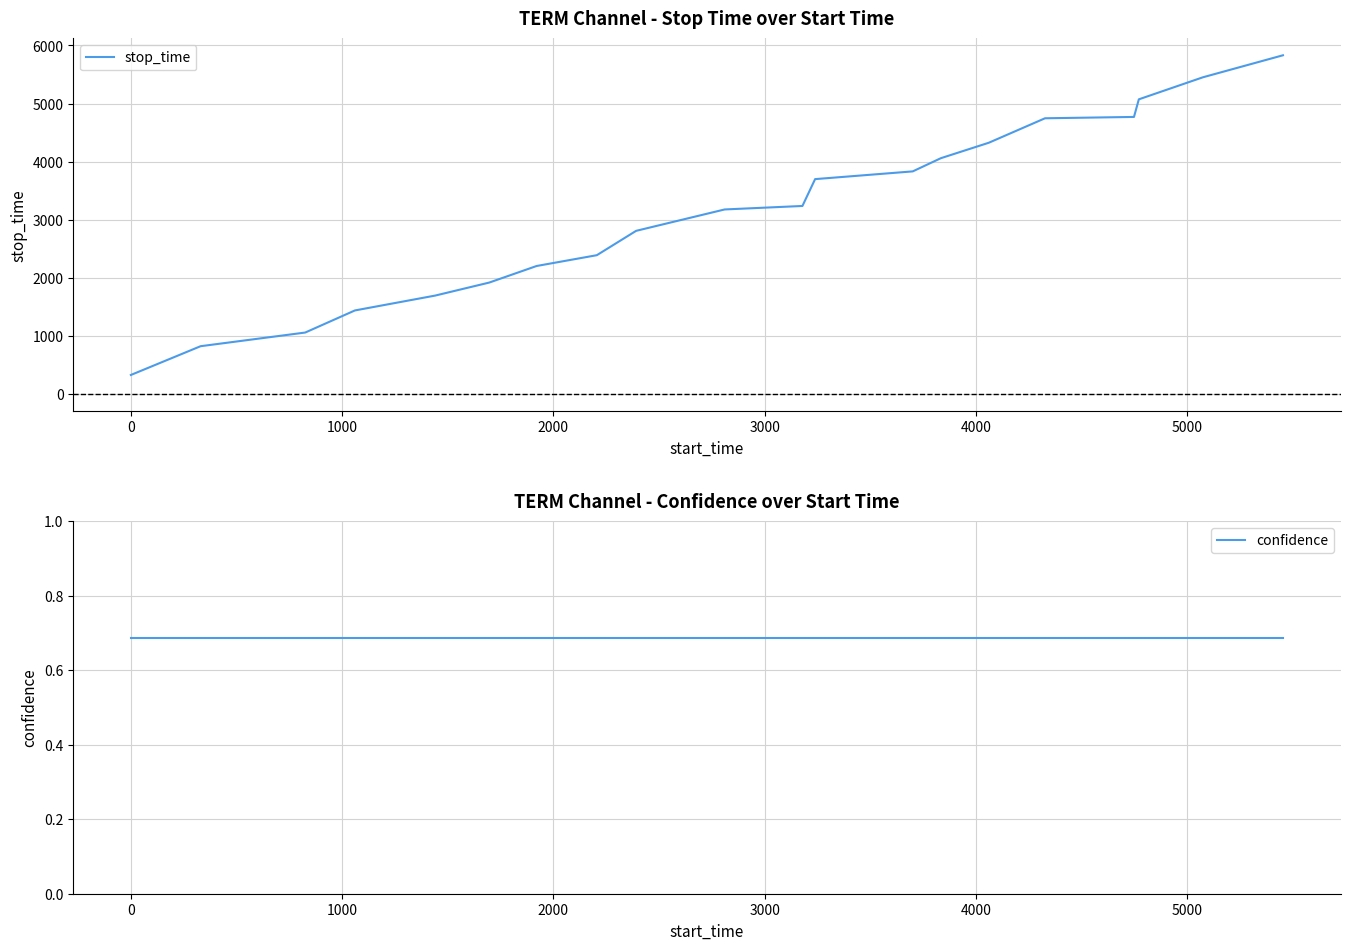

How many categories are shown in the chart?

20